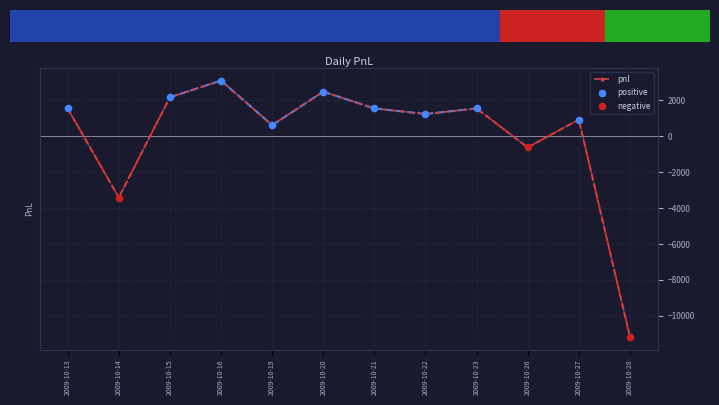

Which has a higher value, 2009-10-28 or 2009-10-22?

2009-10-22